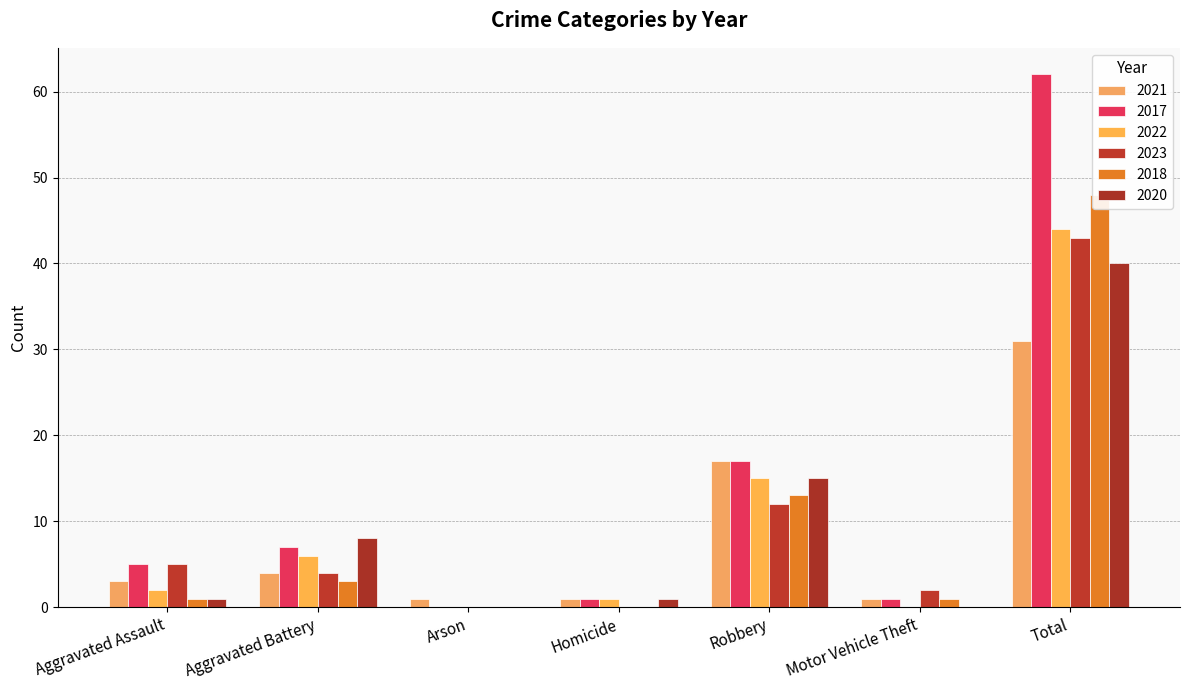

At how many categories does at least one series exceed 46?

1